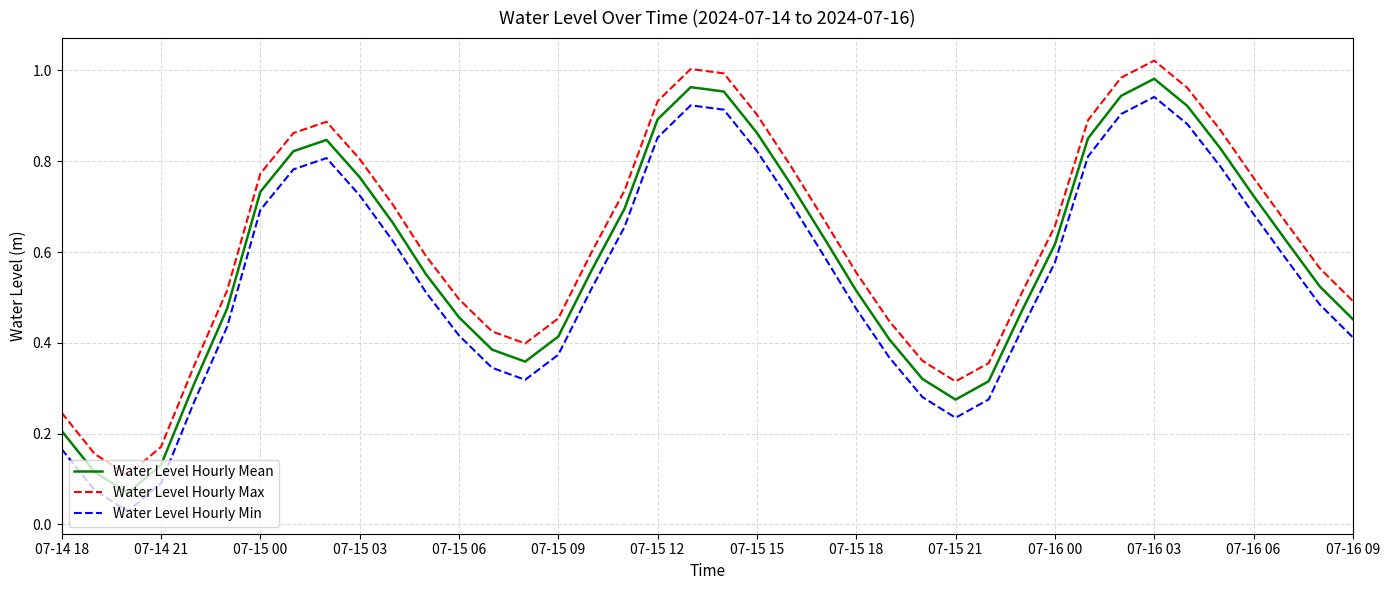

List the series in order of their overall mean, lowest first.

Water Level Hourly Min, Water Level Hourly Mean, Water Level Hourly Max